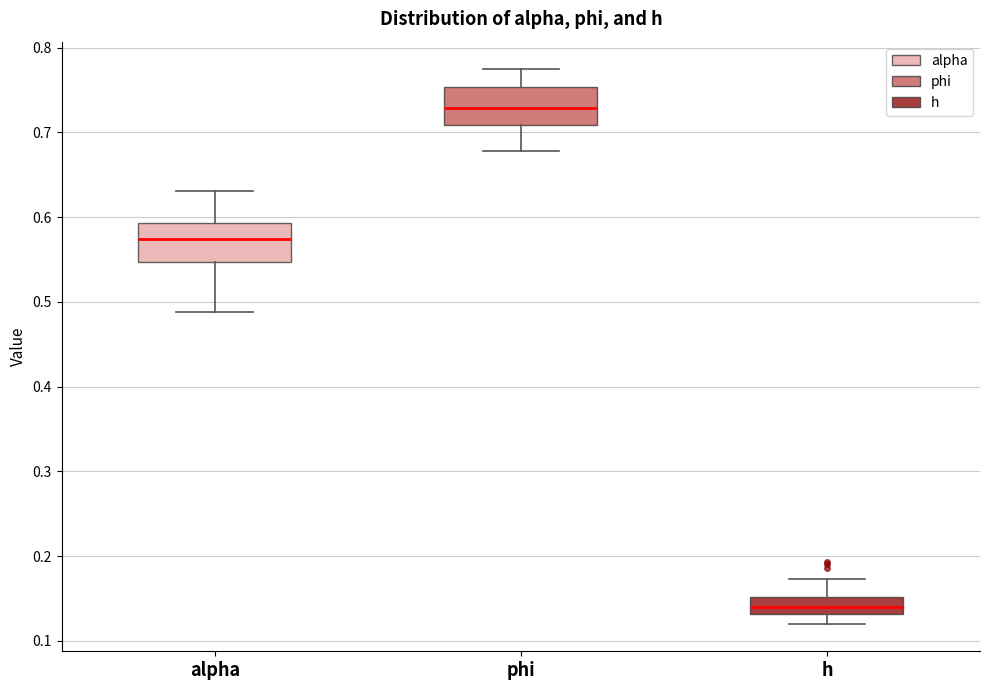

Reading left to right, read every box against the y-axis: the position of its median line, the range the box covers, and the ends of its whiskers. The values are not printed on the chart, so give them approximately, as read against the axis.

alpha: median 0.57, box 0.55 to 0.59, whiskers 0.49 to 0.63
phi: median 0.73, box 0.71 to 0.75, whiskers 0.68 to 0.77
h: median 0.14, box 0.13 to 0.15, whiskers 0.12 to 0.17